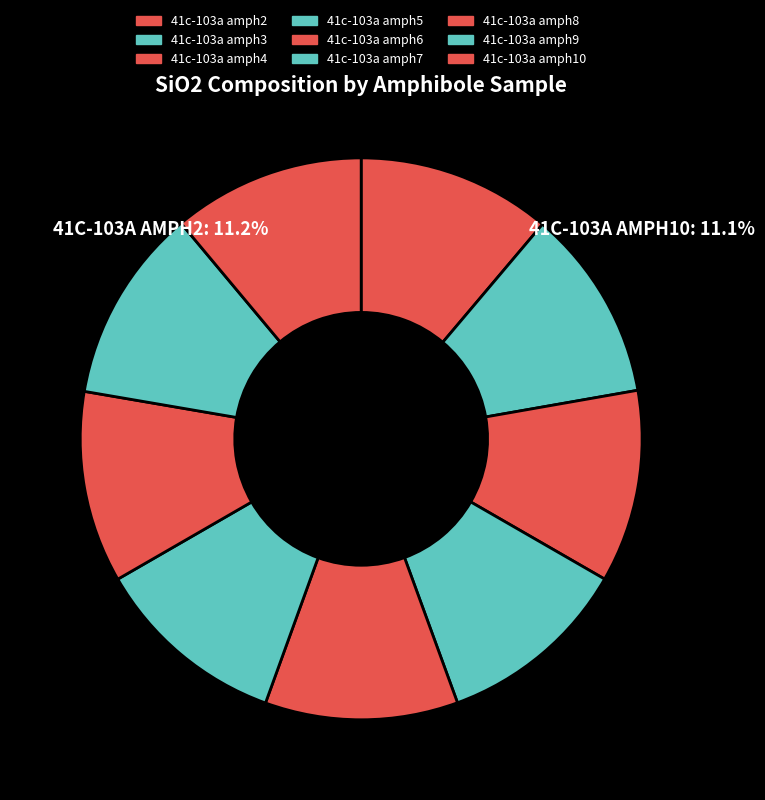

How many slices are in this pie chart?

9